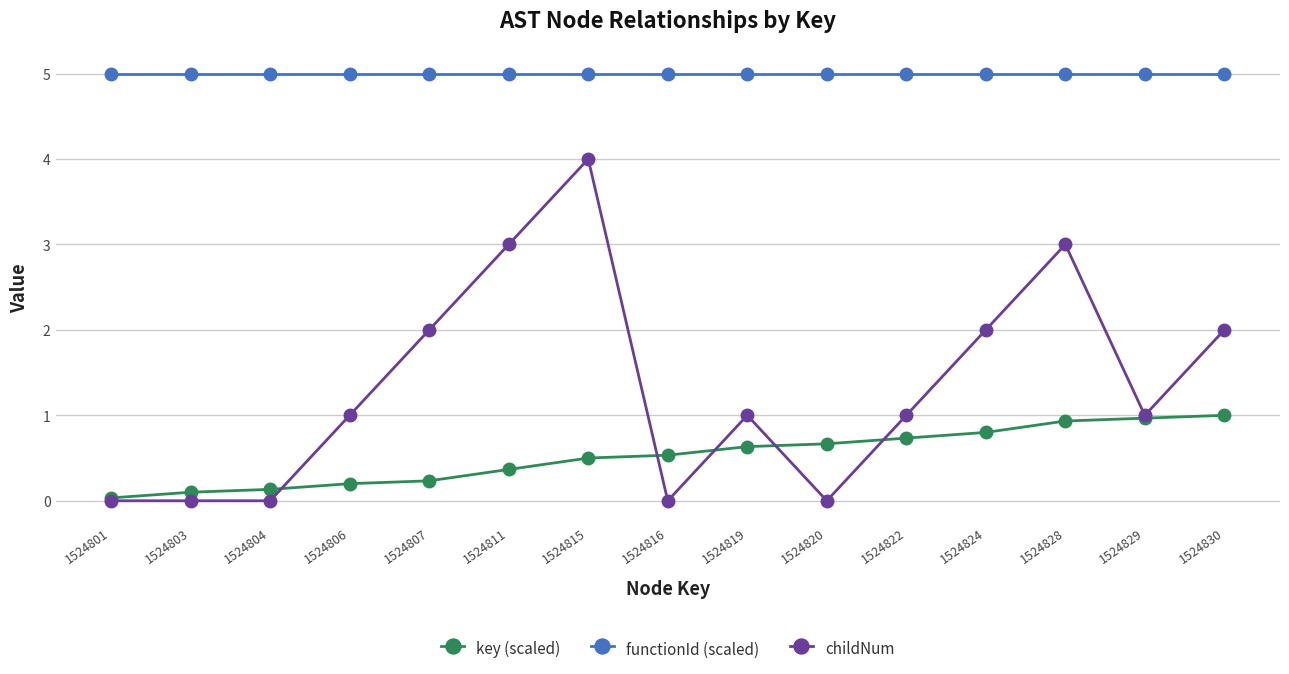

True or false: childNum has a value of 1.5 at 1524811.

False